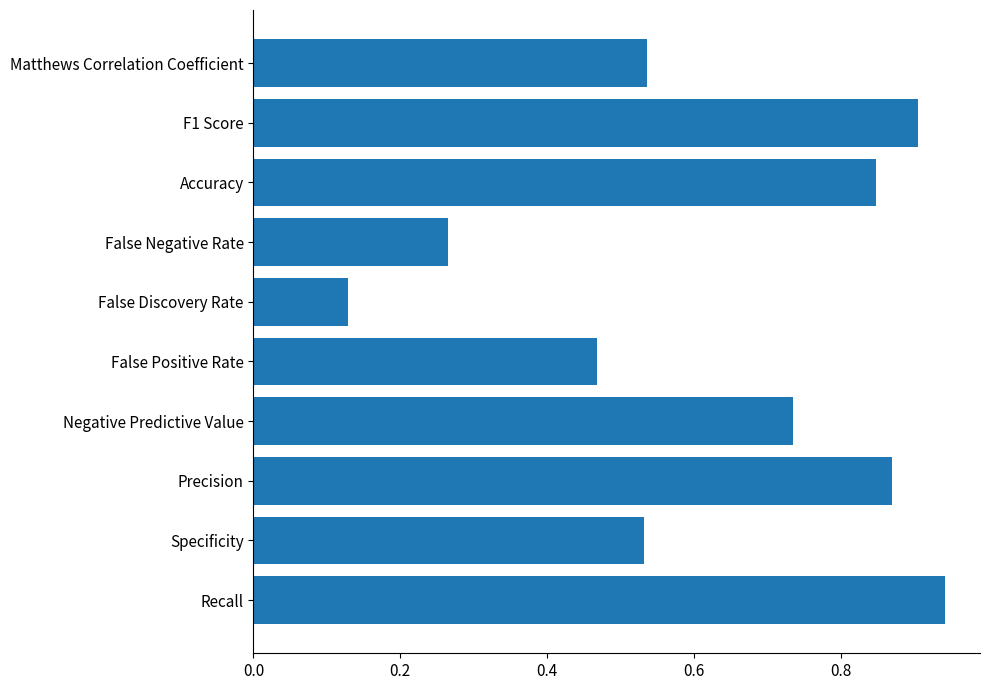

What is the sum of the values at False Positive Rate and Accuracy?

1.3